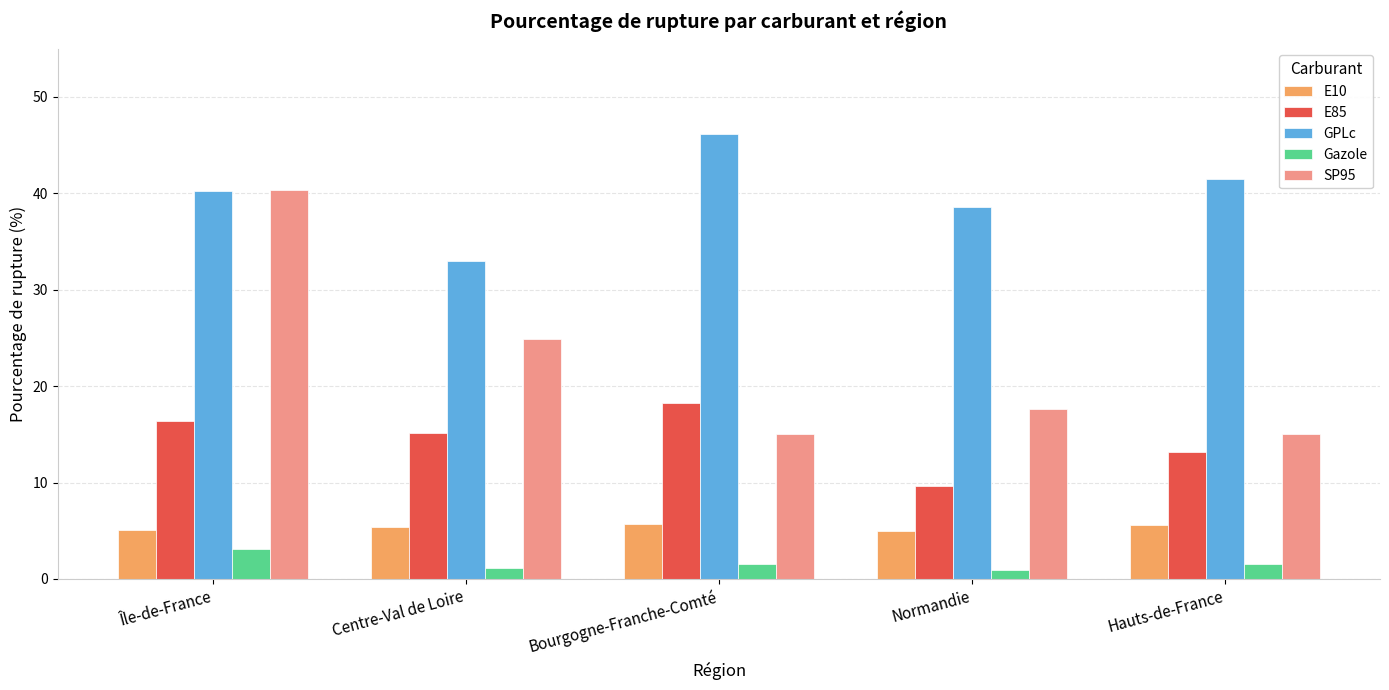

What is the difference between the second highest and minimum values in the E85 series?

6.7